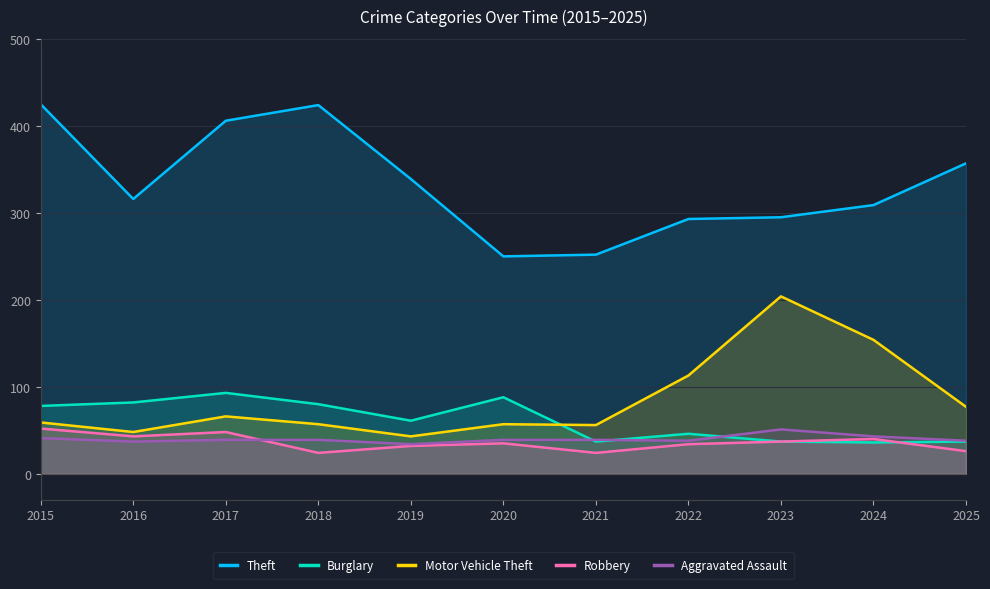

At which label does Theft reach its peak?

2015